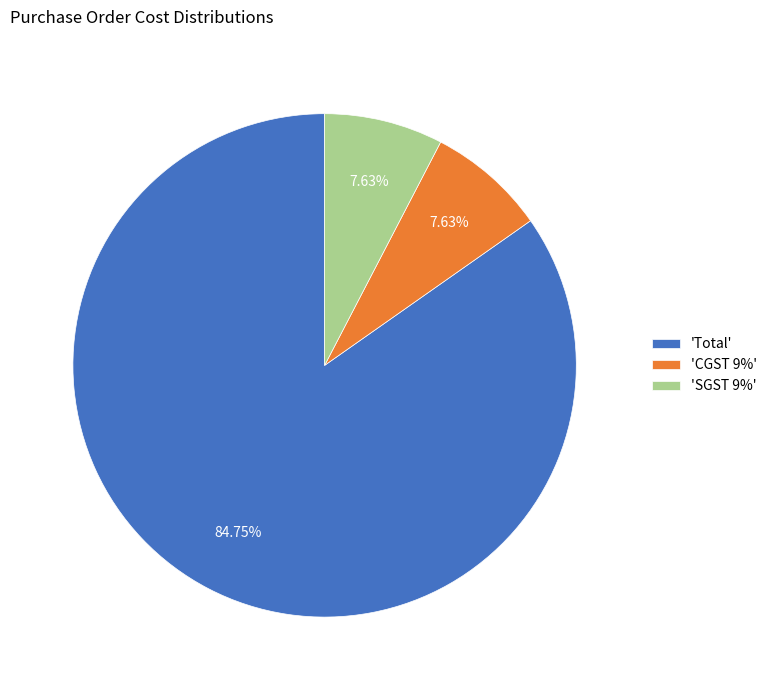

What is the largest slice in the pie chart?

'Total'